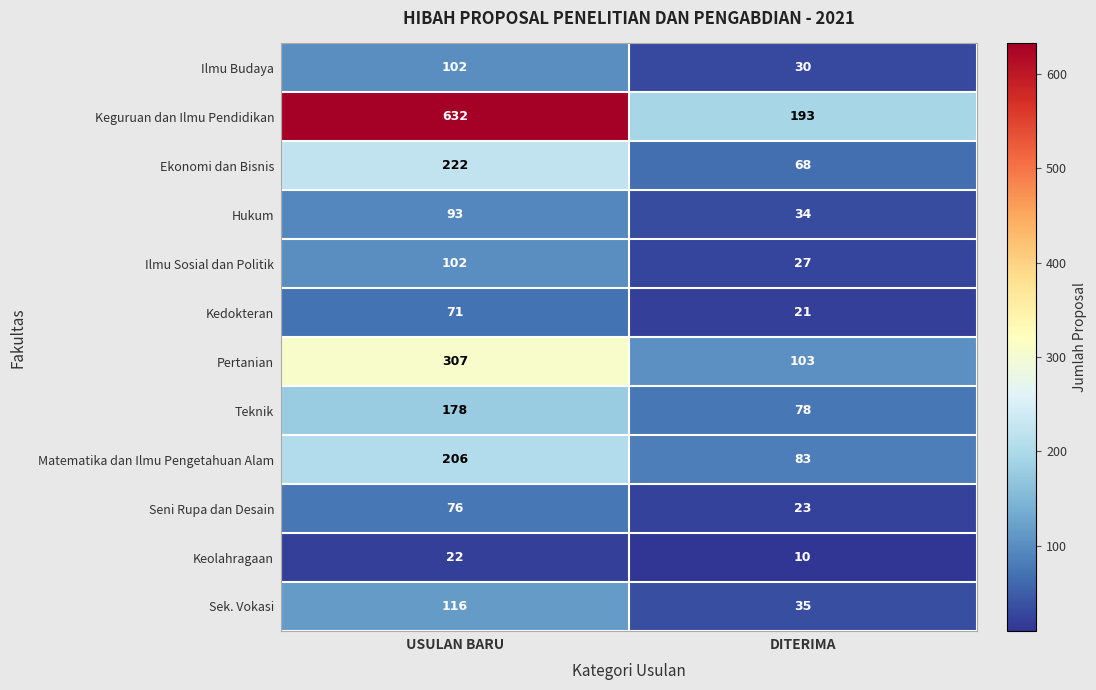

At which category is the sum across all series the highest?

USULAN BARU